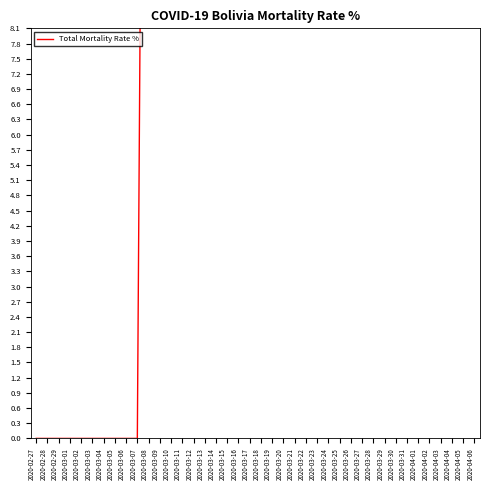

List the labels in order of value, largest first.

2020-03-19, 2020-03-26, 2020-03-24, 2020-03-23, 2020-03-25, 2020-03-12, 2020-03-20, 2020-03-22, 2020-03-31, 2020-03-29, 2020-03-27, 2020-04-01, 2020-04-03, 2020-03-28, 2020-03-21, 2020-04-02, 2020-03-30, 2020-04-04, 2020-04-05, 2020-04-06, 2020-03-16, 2020-03-13, 2020-03-17, 2020-03-18, 2020-03-11, 2020-03-15, 2020-03-08, 2020-03-09, 2020-03-14, 2020-03-10, 2020-02-27, 2020-02-28, 2020-02-29, 2020-03-01, 2020-03-02, 2020-03-03, 2020-03-04, 2020-03-05, 2020-03-06, 2020-03-07